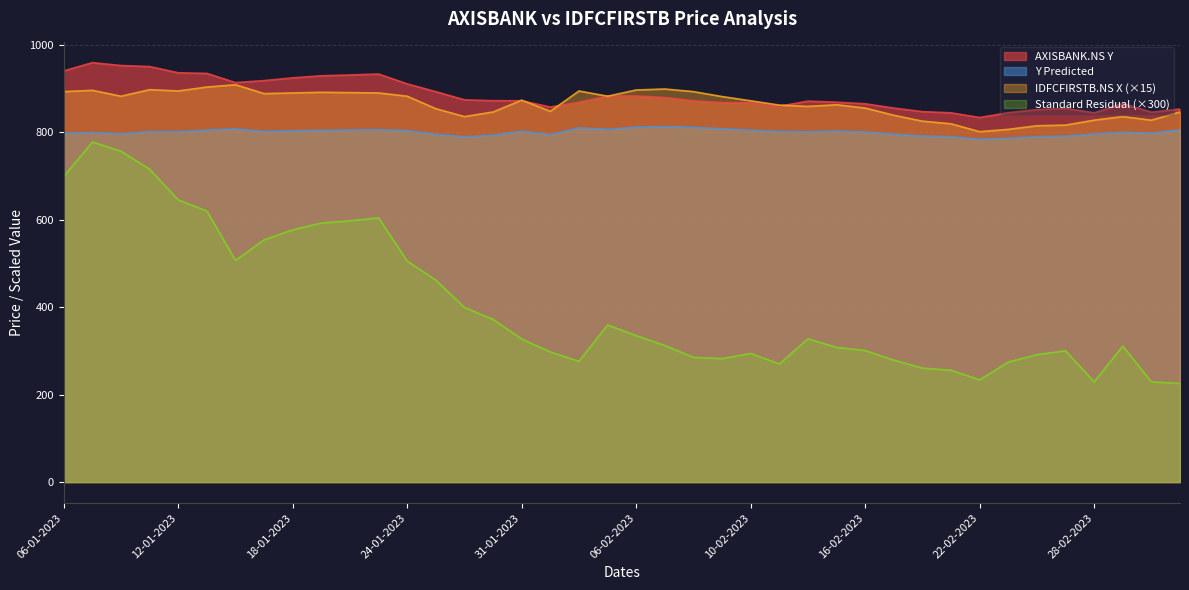

At which label does IDFCFIRSTB.NS X reach its minimum?

22-02-2023